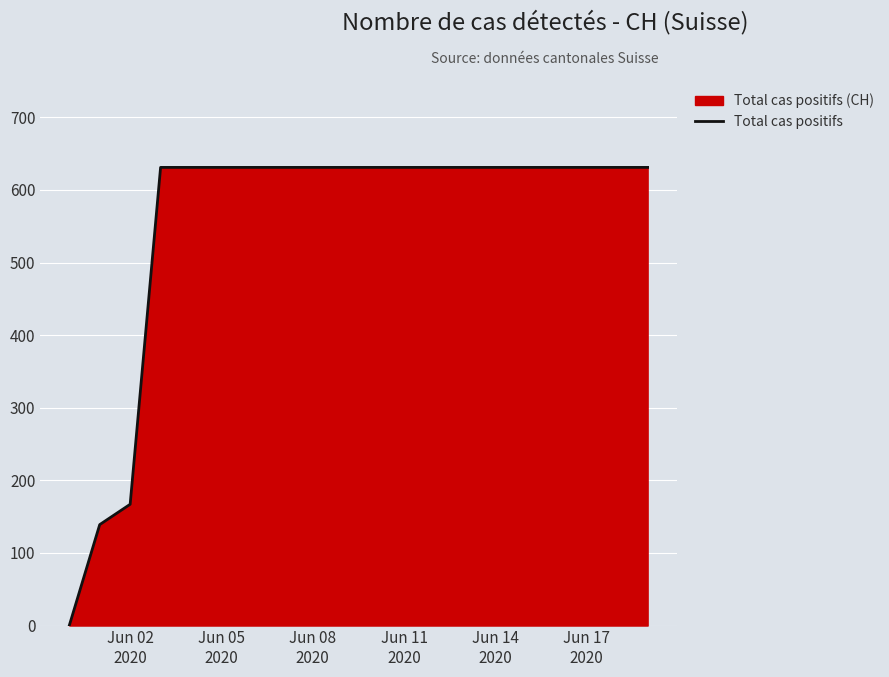

What is the greatest value displayed?

631